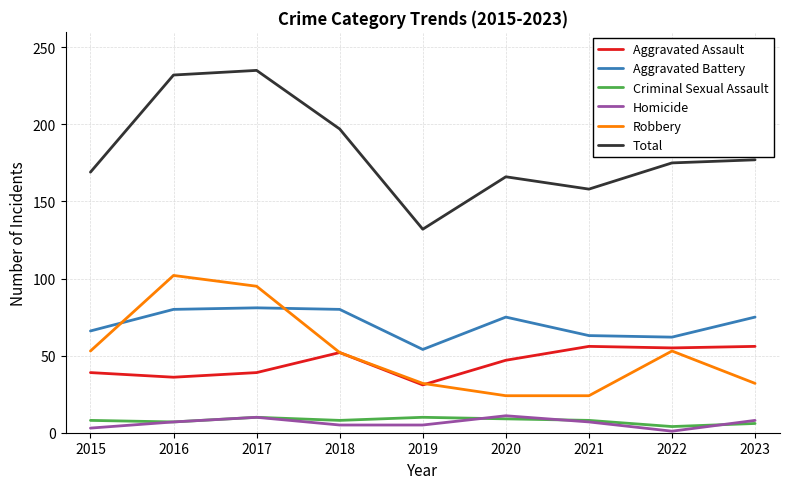

The Aggravated Assault series shows 52 at 2018. True or false?

True